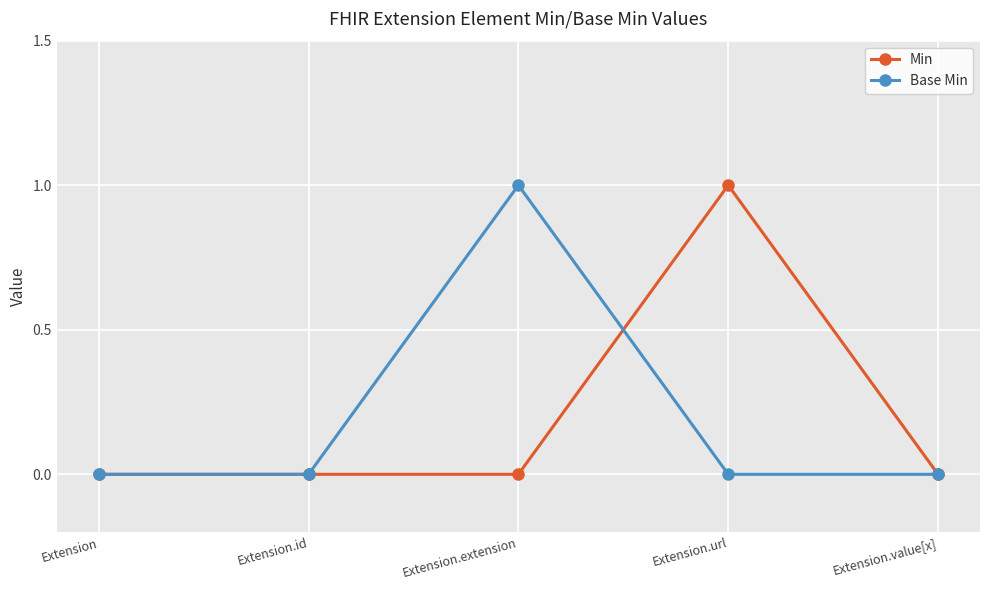

What is the label of the 1st point from the left?

Extension